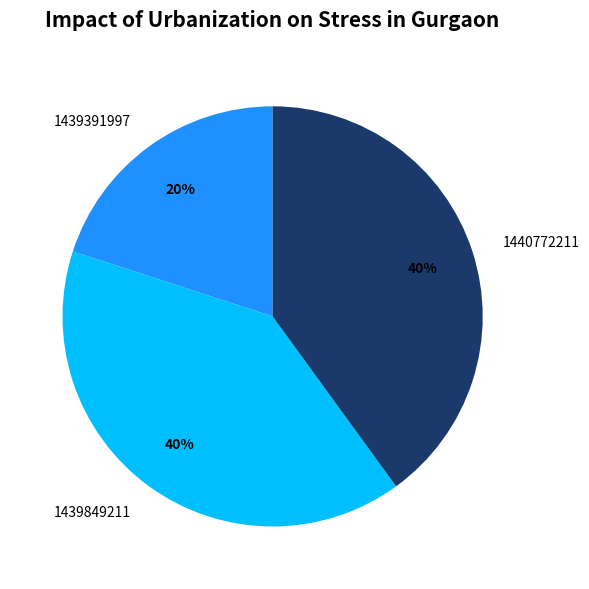

To the nearest percent, what is the combined percentage of 1439391997 and 1439849211?

60%